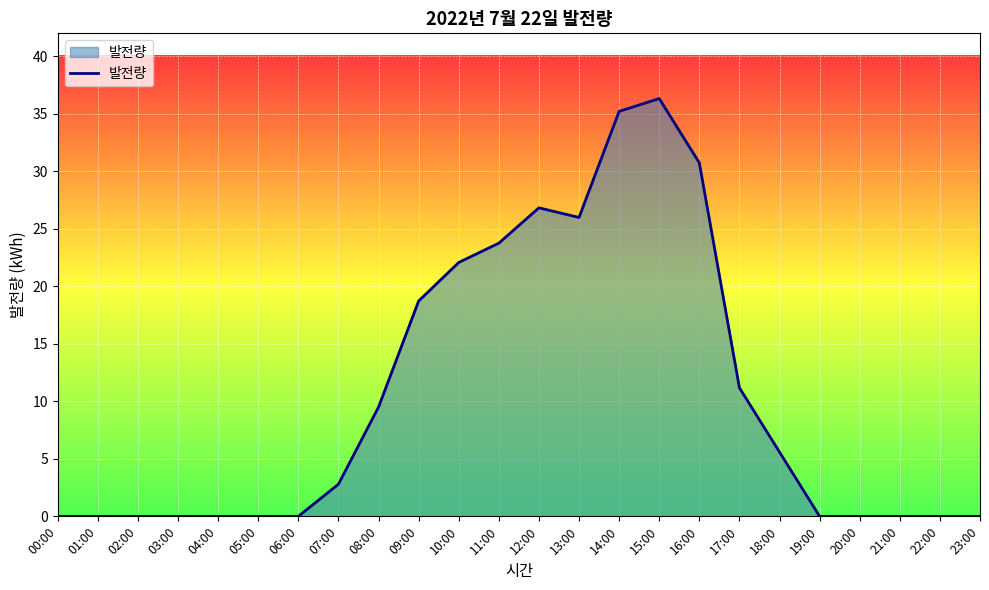

Reading left to right, extract all data points from this chart.

0.0	0.0	0.0	0.0	0.0	0.0	0.0	2.8	9.5	18.7	22.1	23.8	26.8	26.0	35.2	36.3	30.7	11.2	5.6	0.0	0.0	0.0	0.0	0.0